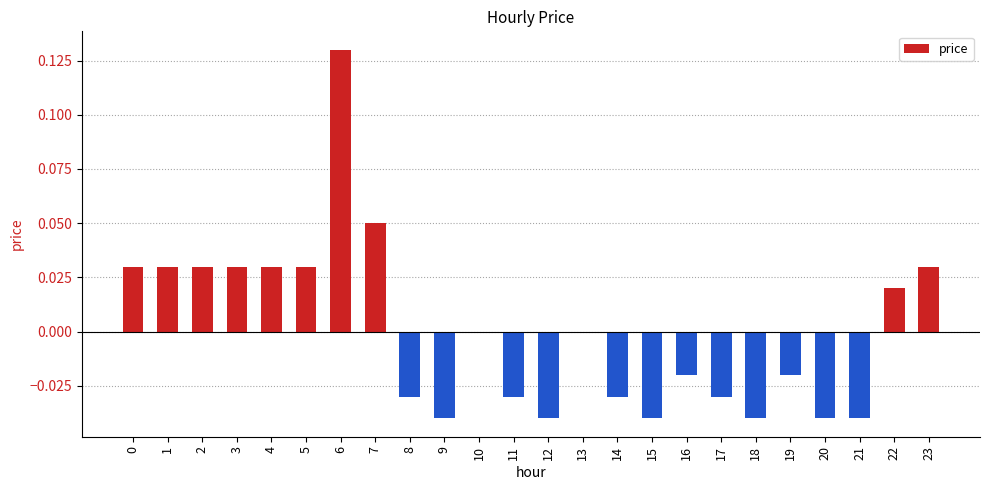

Which label corresponds to the largest value in the chart?

6